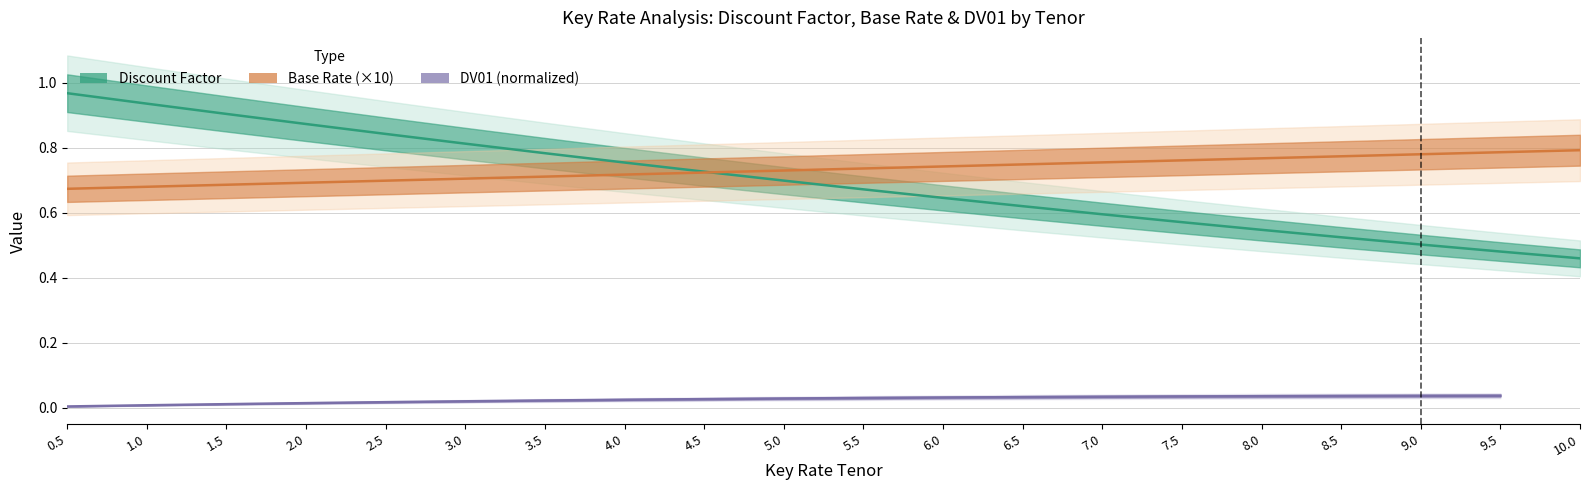

Count the Base Rate values in the range 0 to 1.

20